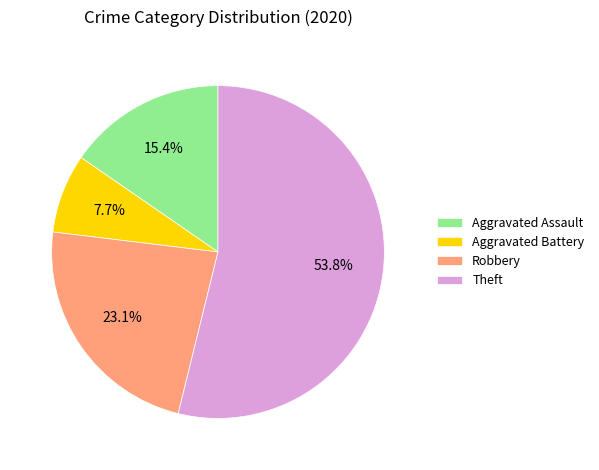

Rank the categories by value from highest to lowest.

Theft, Robbery, Aggravated Assault, Aggravated Battery